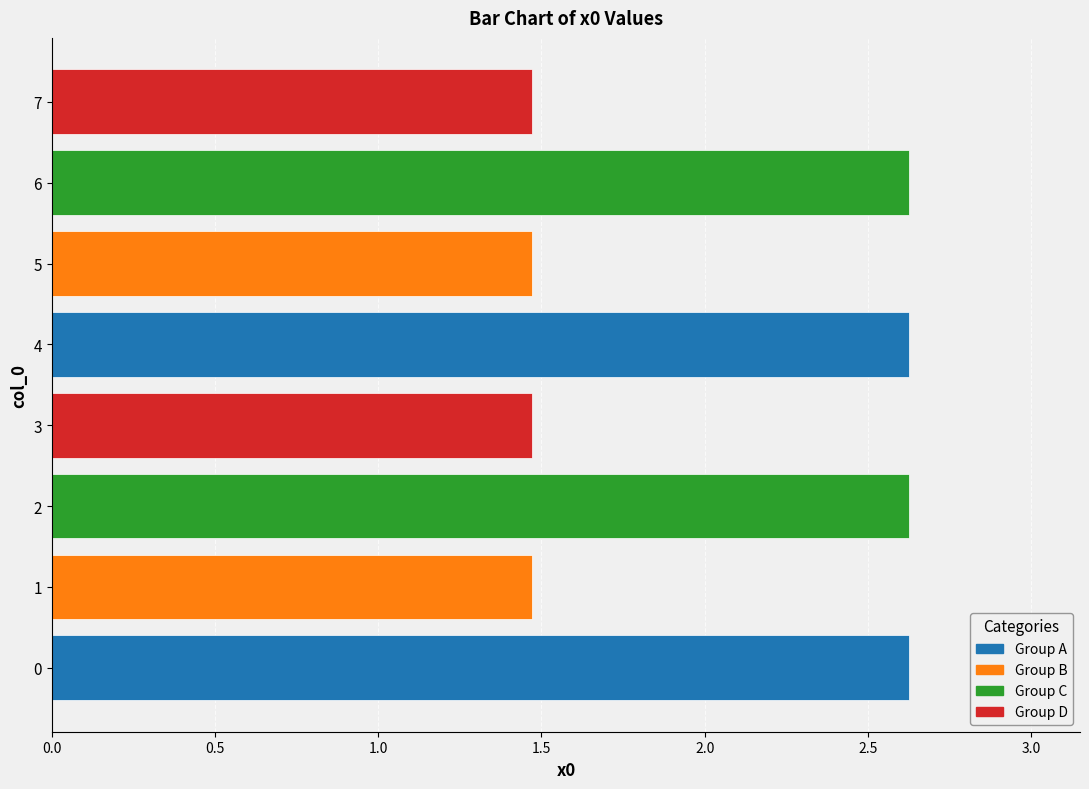

How many data points are less than 2?

4